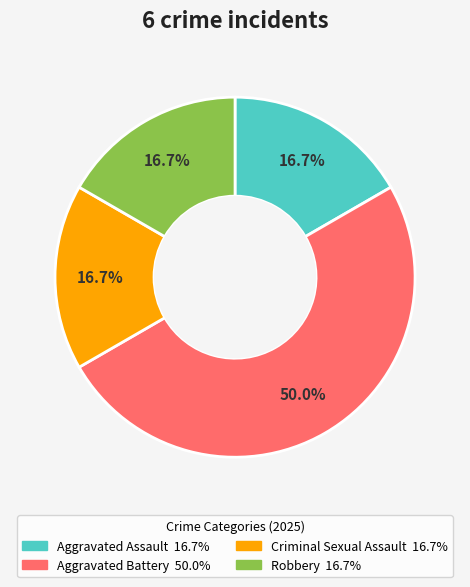

To the nearest percent, what is the combined percentage of Aggravated Assault and Aggravated Battery?

67%